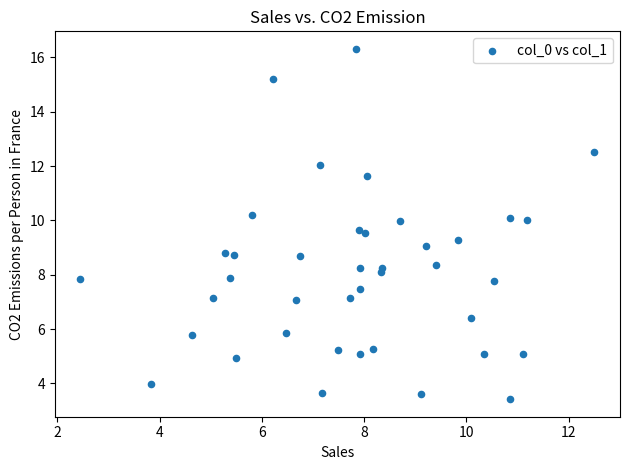

What is the range of X values (max minus min)?

10.1